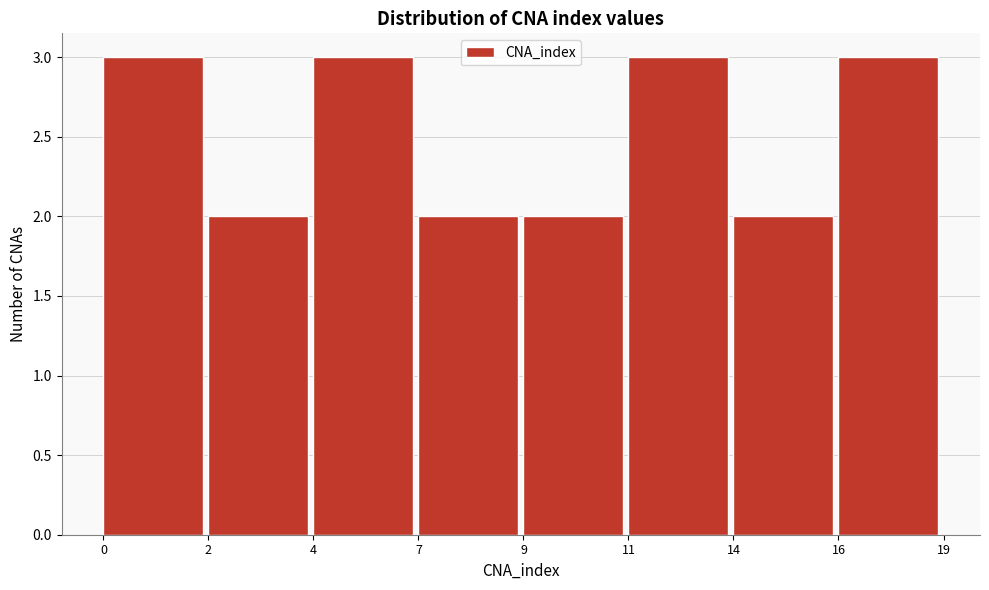

Reading left to right, what are all the values shown in this chart?

3	2	3	2	2	3	2	3